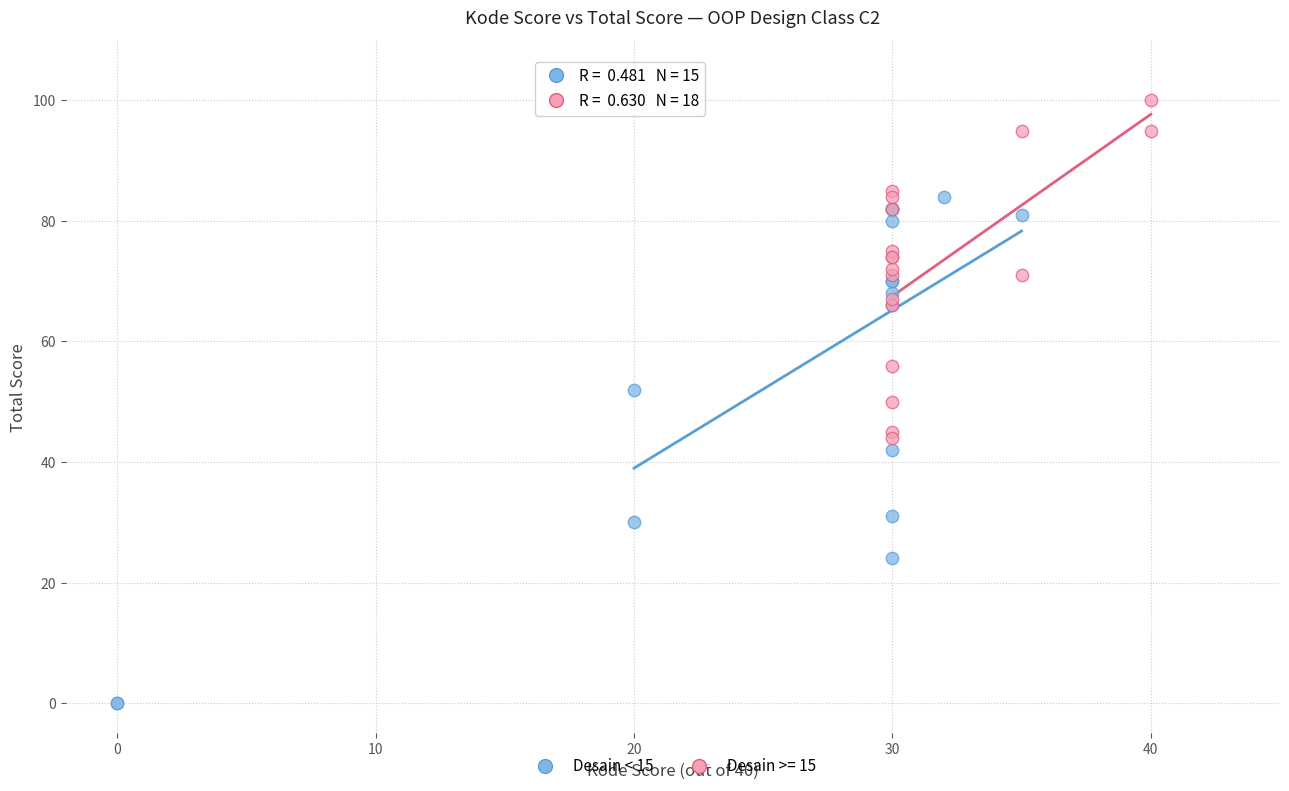

Which series reaches the minimum Y coordinate?

Desain < 15